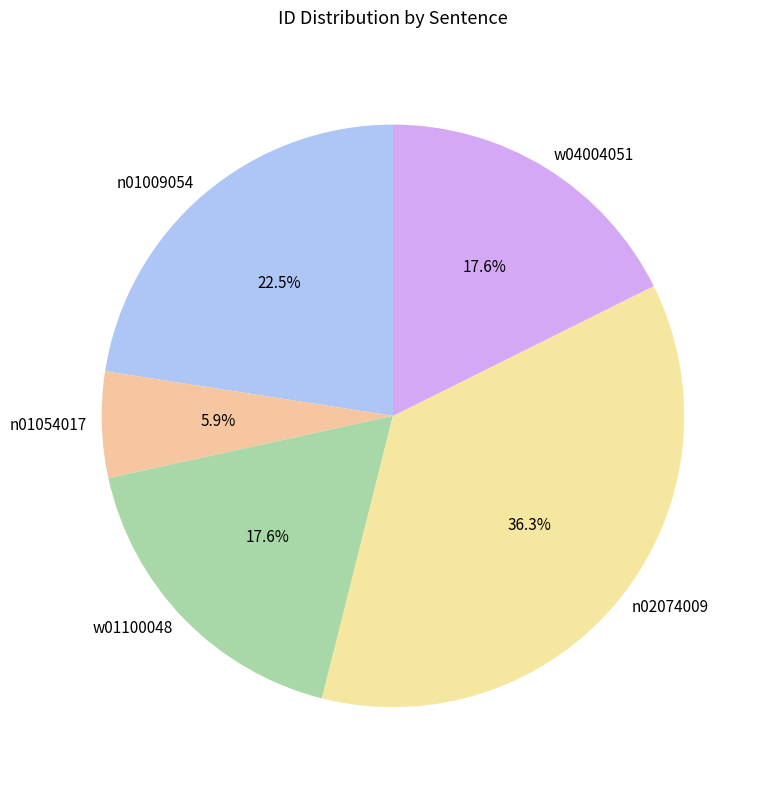

What percentage is the w01100048 slice, to the nearest percent?

18%